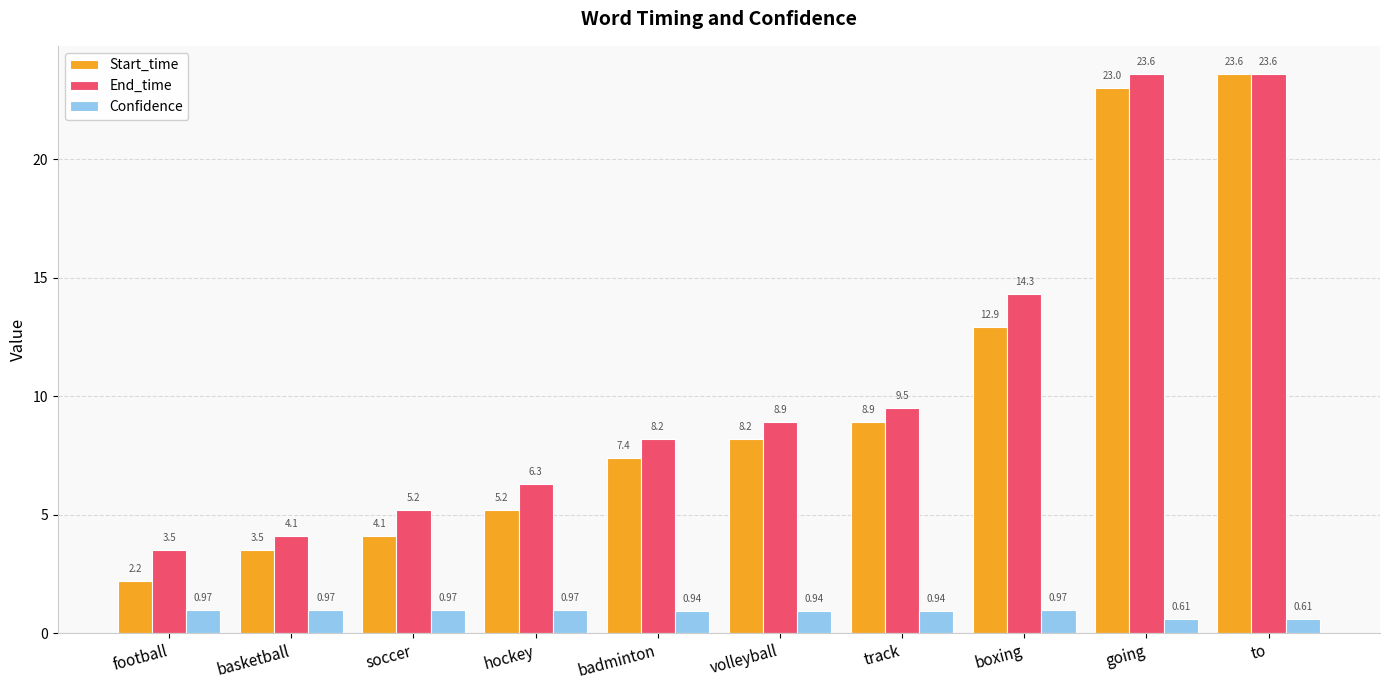

What is the label of the 4th bar from the left?

hockey